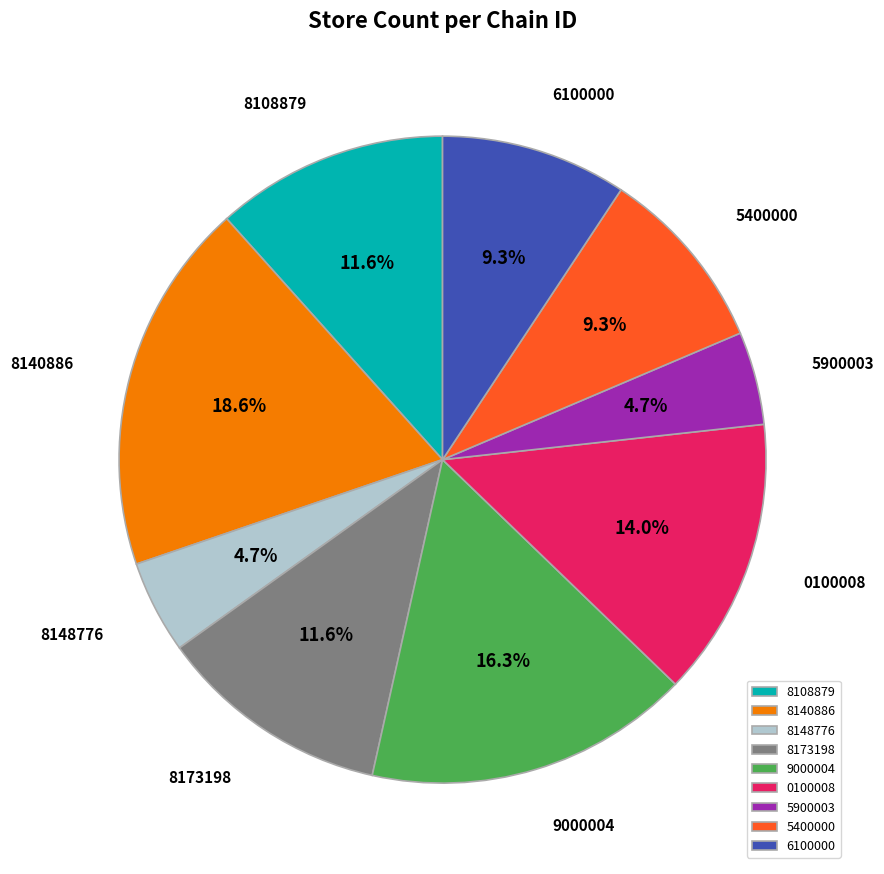

How many segments does this pie chart have?

9